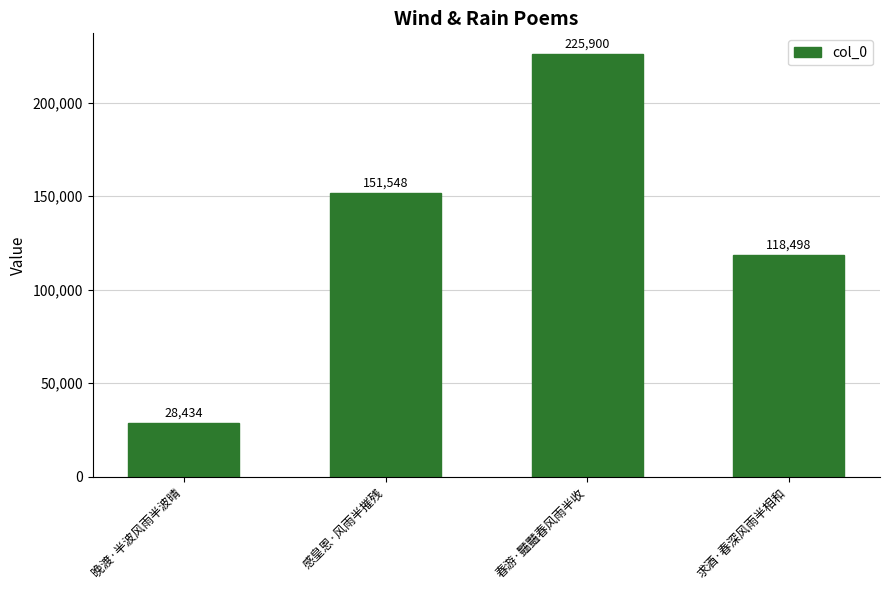

What is the label of the 1st bar from the left?

晚渡·半波风雨半波晴